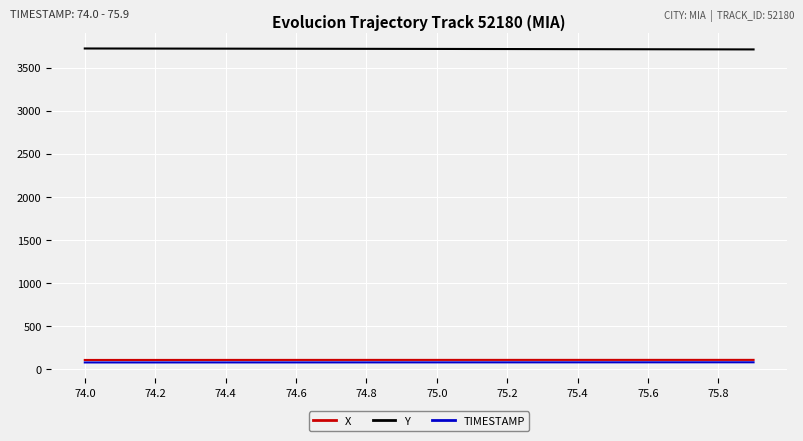

Which series has the largest total across all categories?

Y